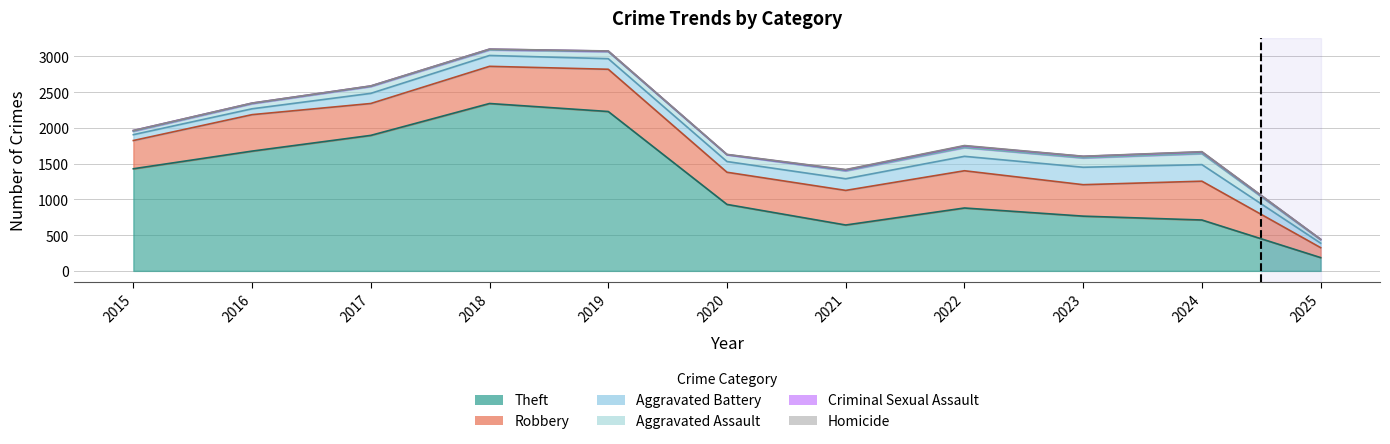

True or false: Aggravated Battery and Aggravated Assault cross at least once.

False